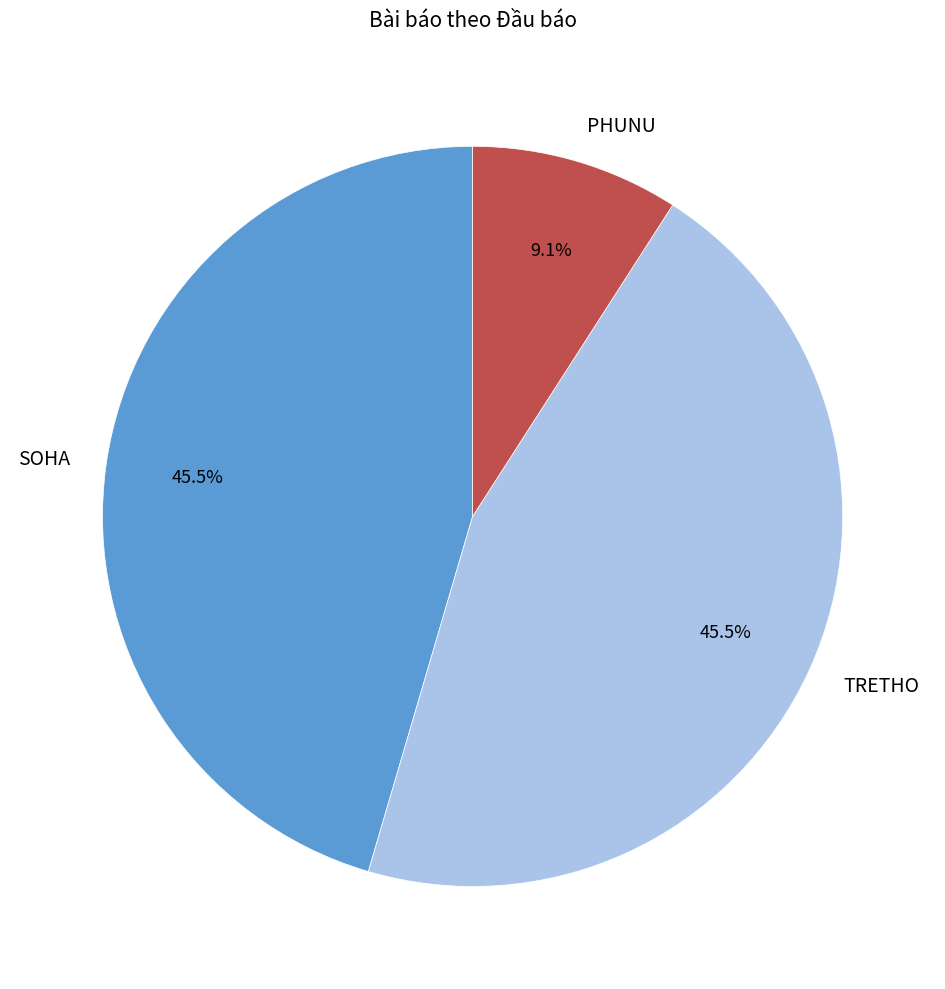

What is the smallest slice in the pie chart?

PHUNU